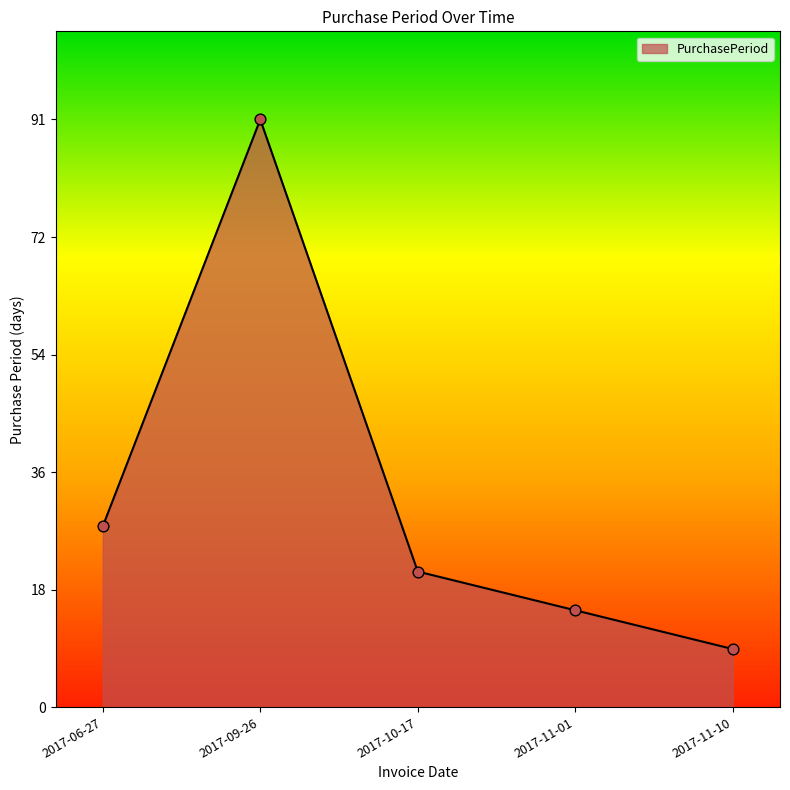

Between 2017-10-17 and 2017-11-10, which is larger?

2017-10-17